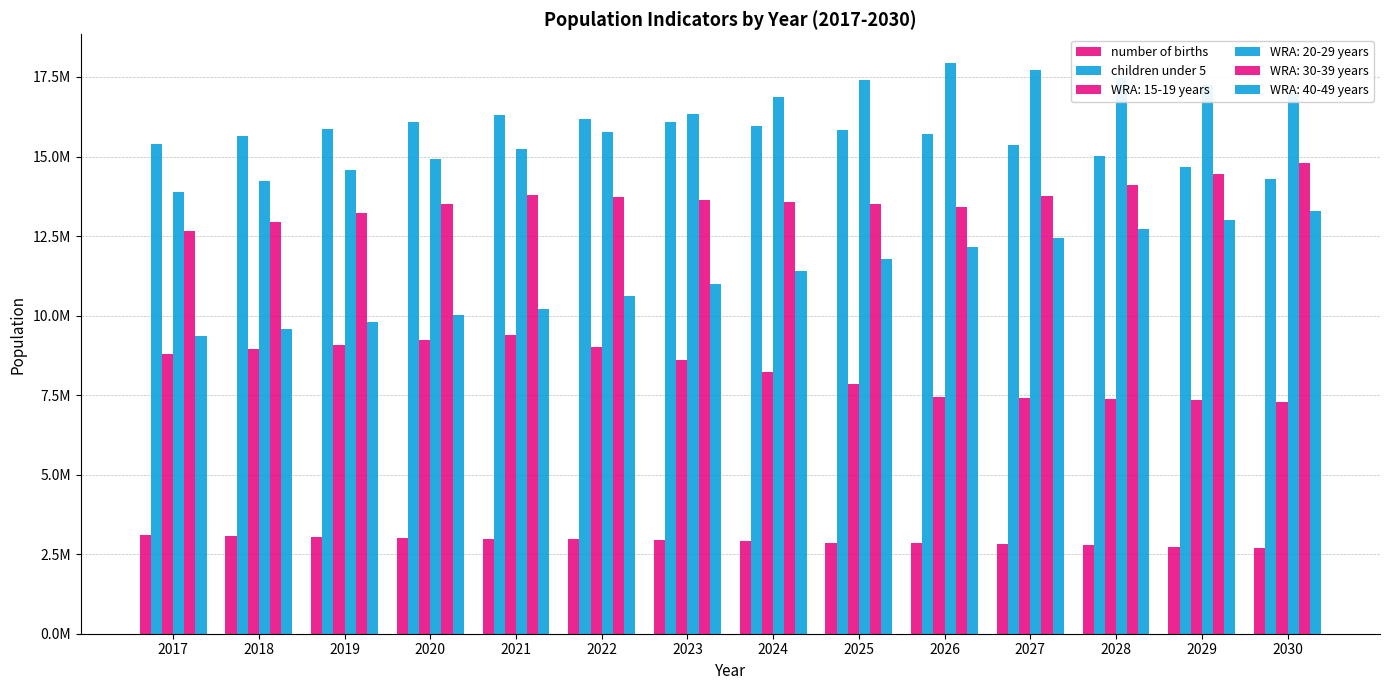

Which label corresponds to the smallest value in the chart?

2030